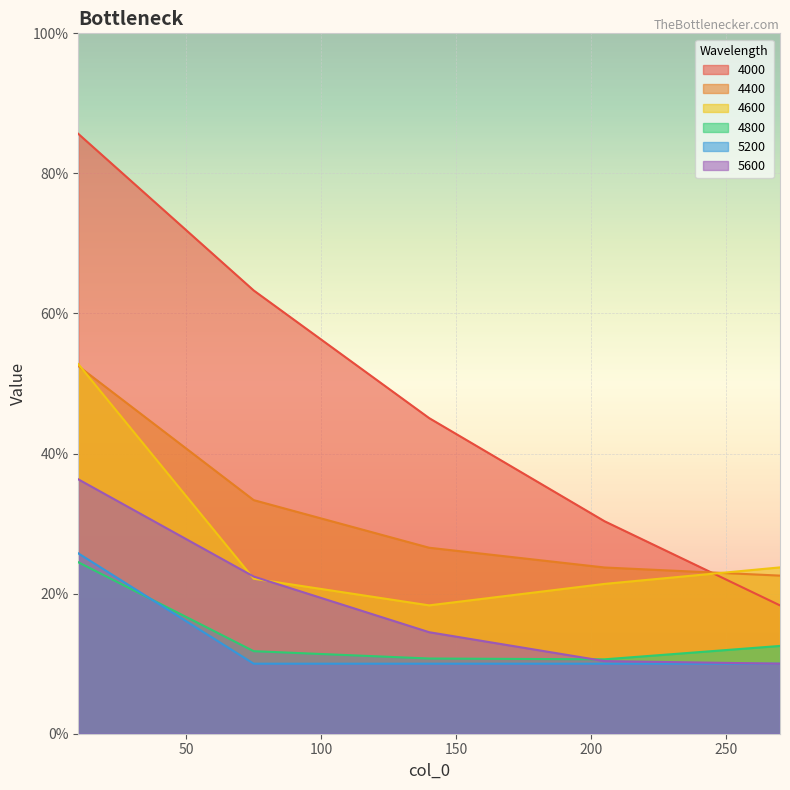

What is the sum of the 4000 values at 140 and 205?

0.8